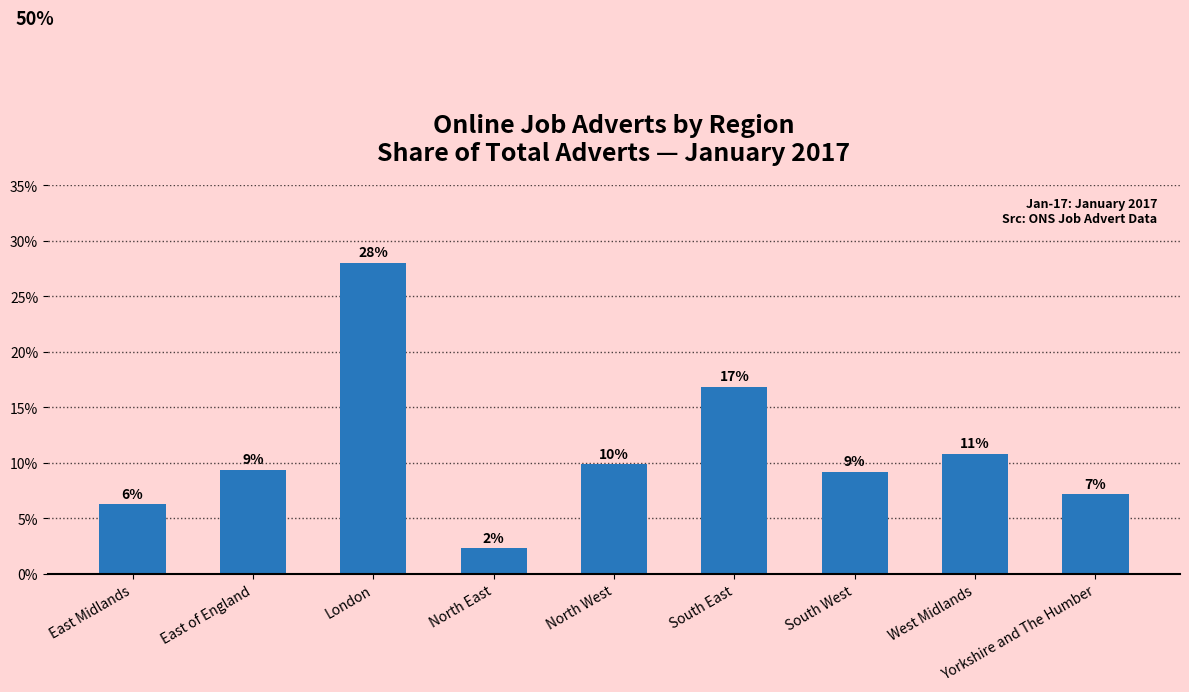

How many bars are there in total?

9